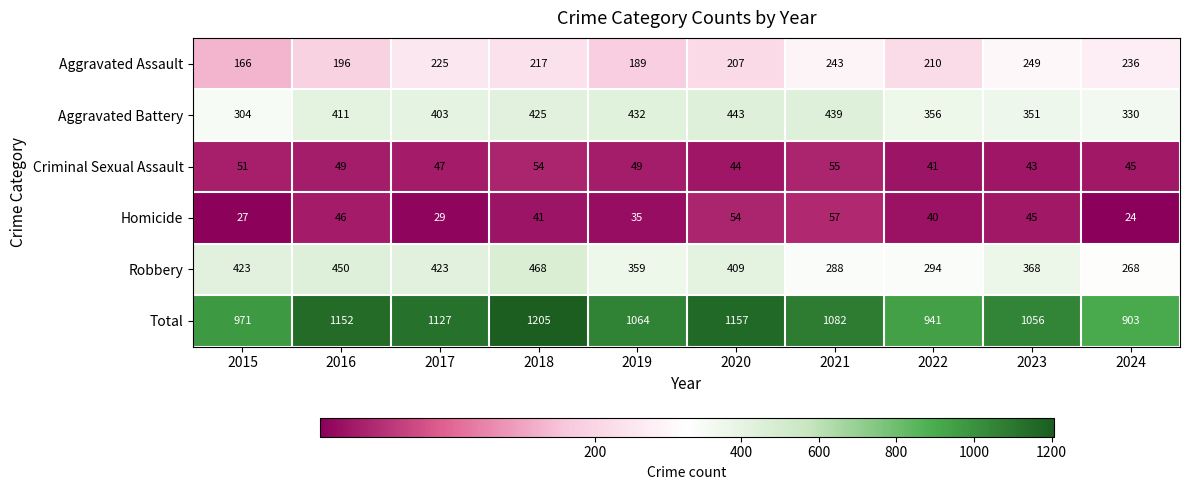

At which label does Aggravated Assault first exceed 217?

2017